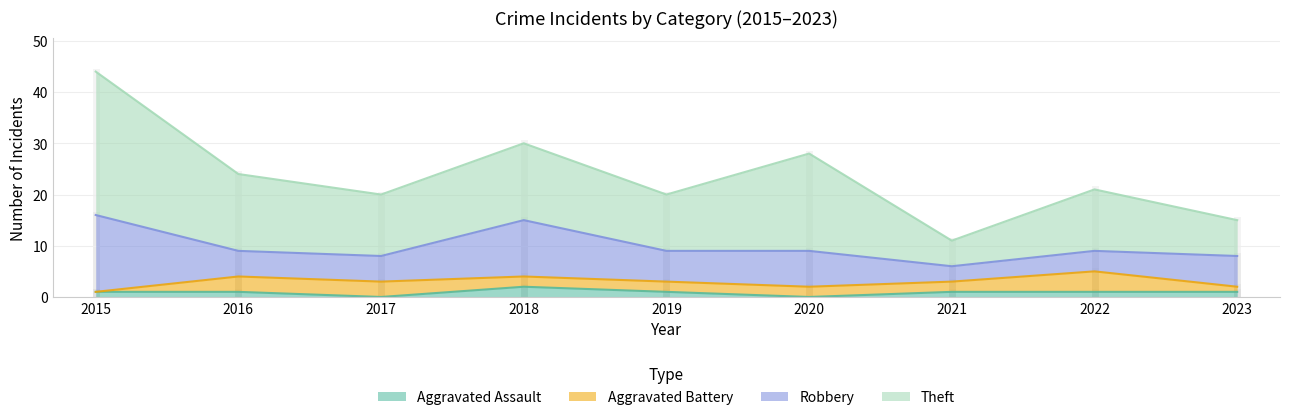

Does the chart display data point markers on the line(s)?

No